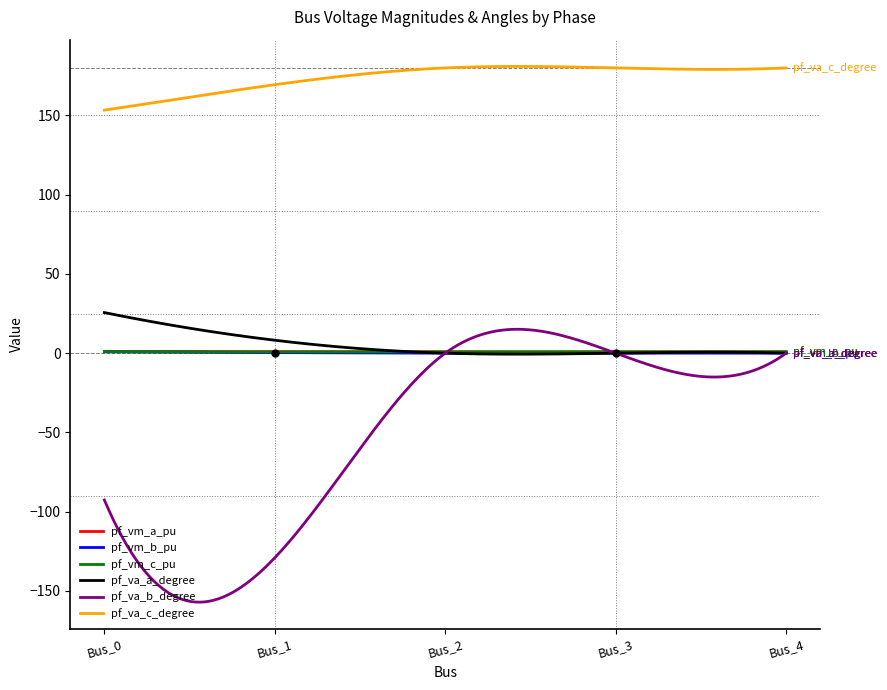

Which series has the largest range (max minus min)?

pf_va_b_degree